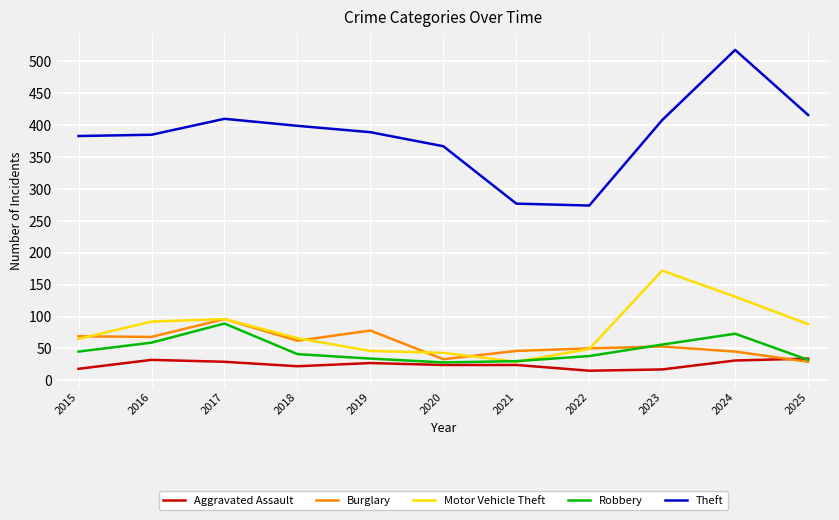

At which category is the sum across all series the highest?

2024